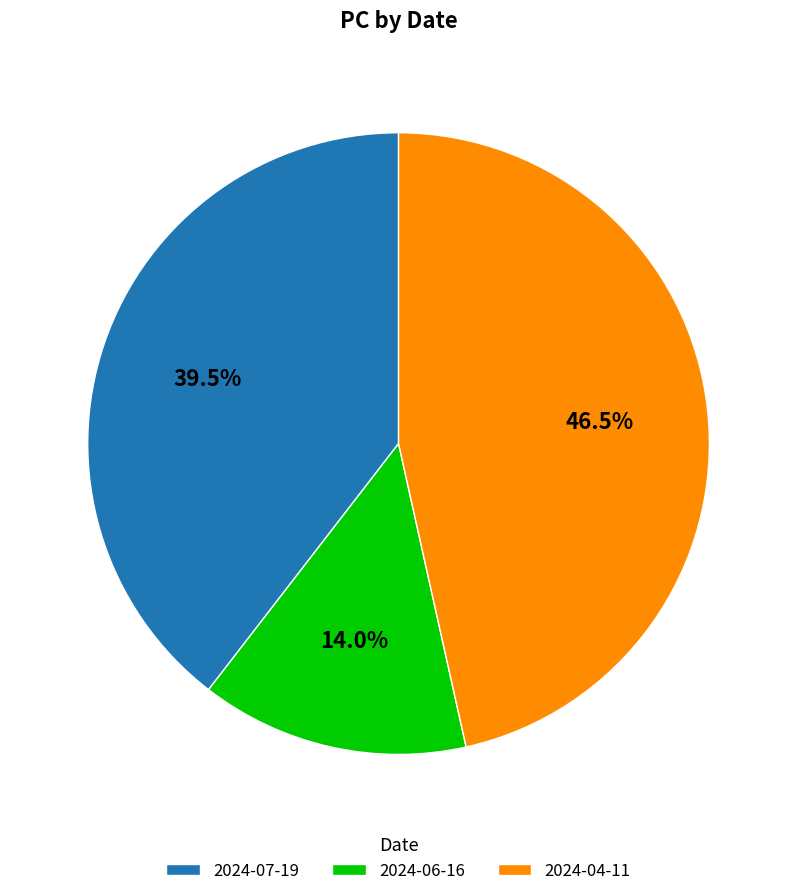

To the nearest percent, what percentage of the pie is 2024-06-16?

14%